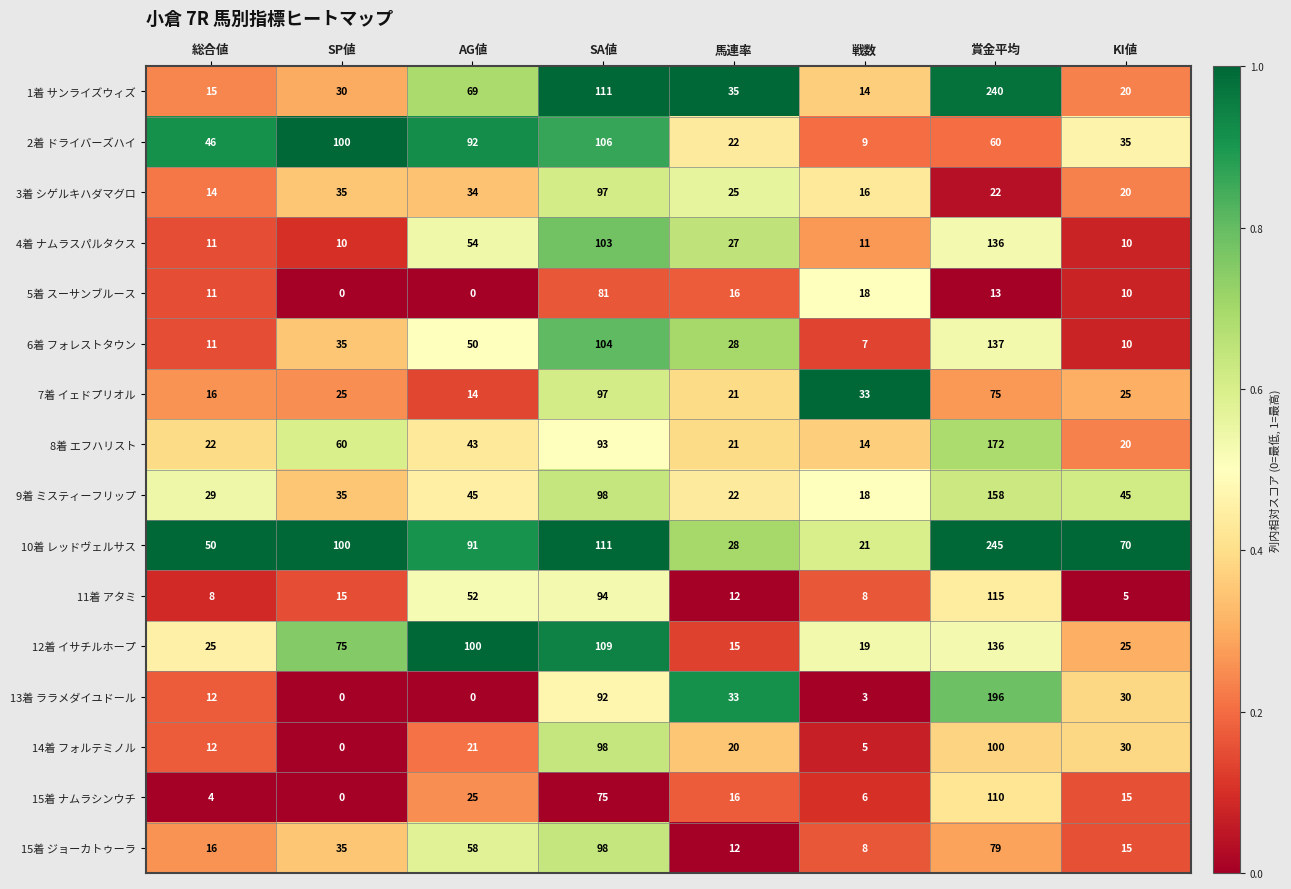

At which category does the chart reach its peak across all series?

賞金平均